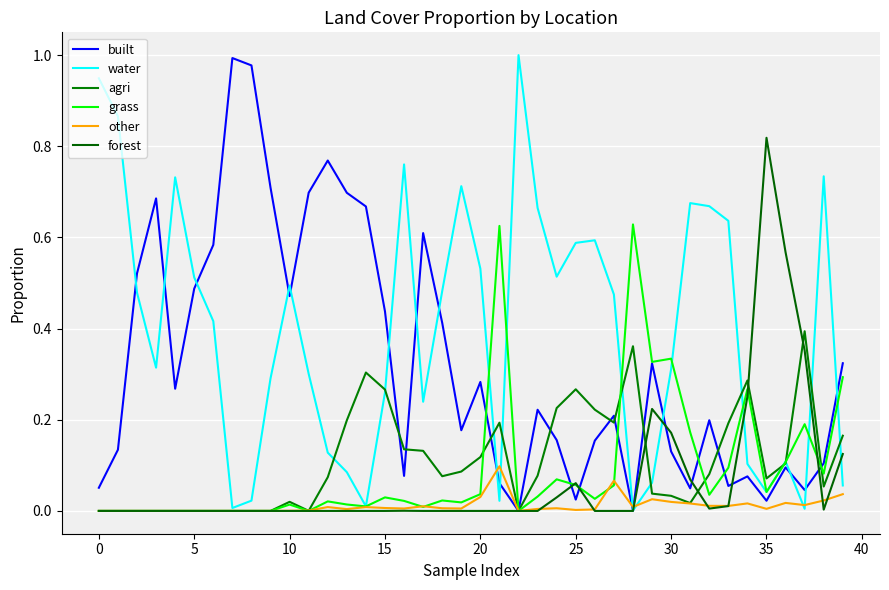

Does the chart display data point markers on the line(s)?

No